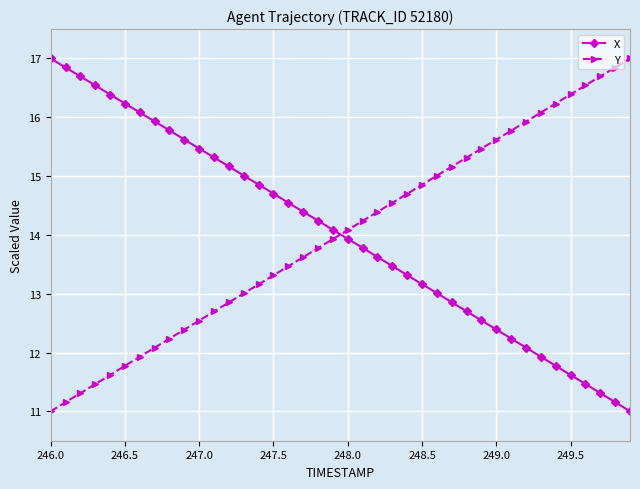

What is the sum of all X values?

560.3